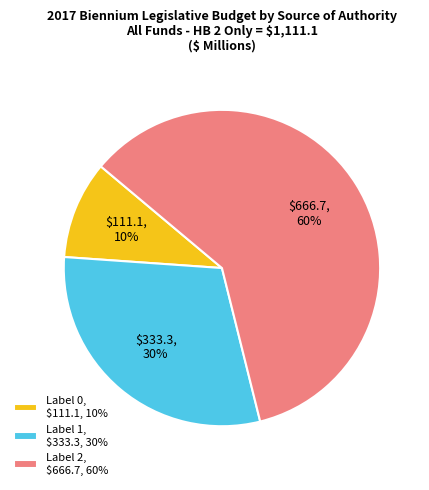

True or false: Label 1, $333.3, 30% accounts for 21% of the total.

False